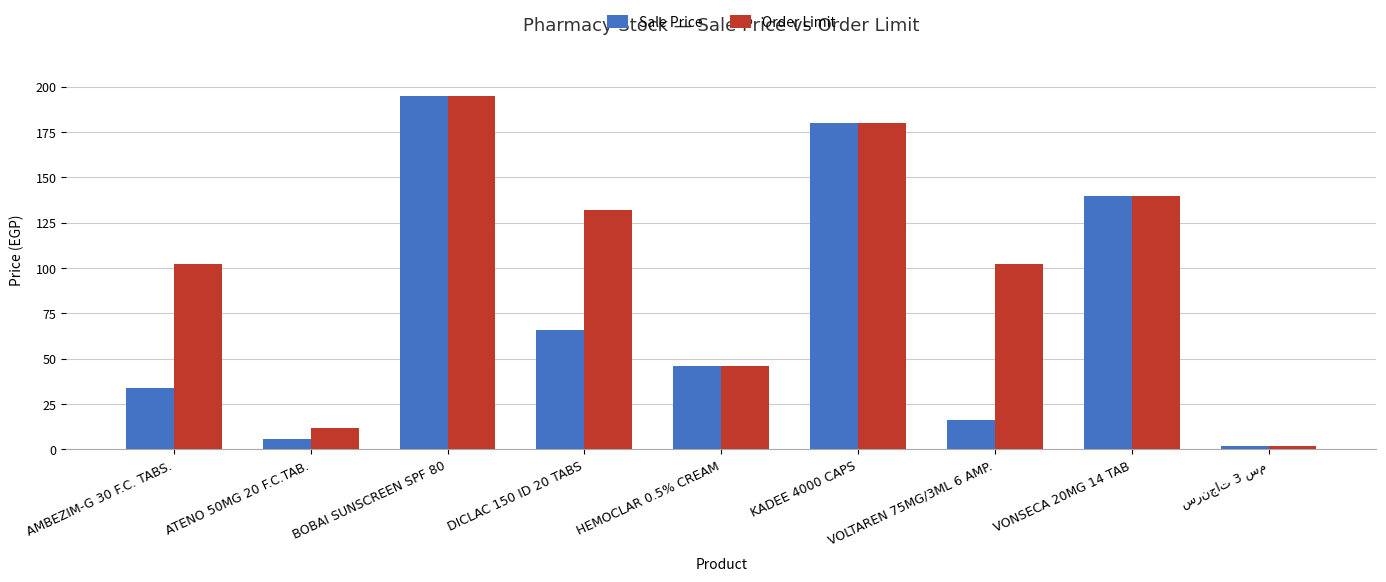

Reading left to right, list all the values displayed in this chart.

Sale Price: 33.7	6.0	195.0	66.0	46.0	180.0	16.3	140.0	2.0
Order Limit: 102.0	12.0	195.0	132.0	46.0	180.0	102.0	140.0	2.0